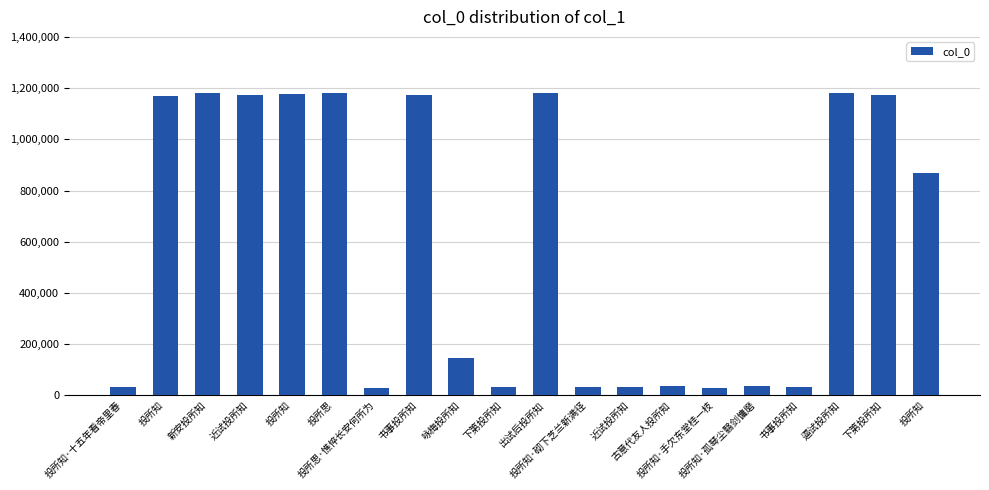

The value at 近试投所知 is 51797. True or false?

False